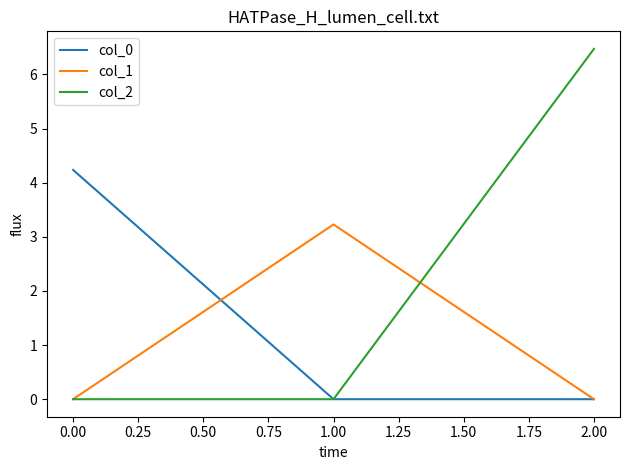

What is the spread (max minus min) of values at 2.00?

6.5